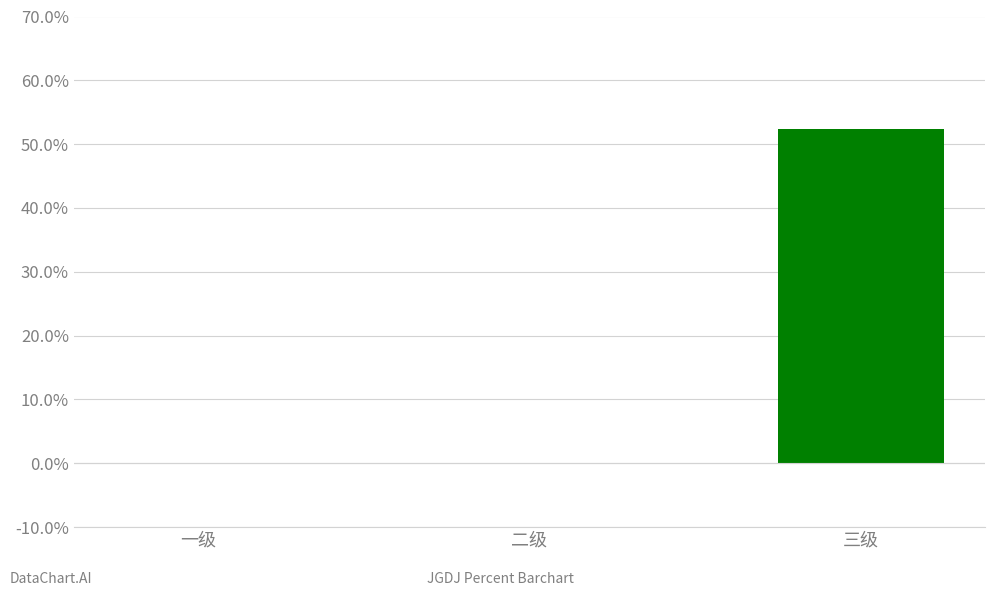

What is the label of the 3rd bar from the left?

三级